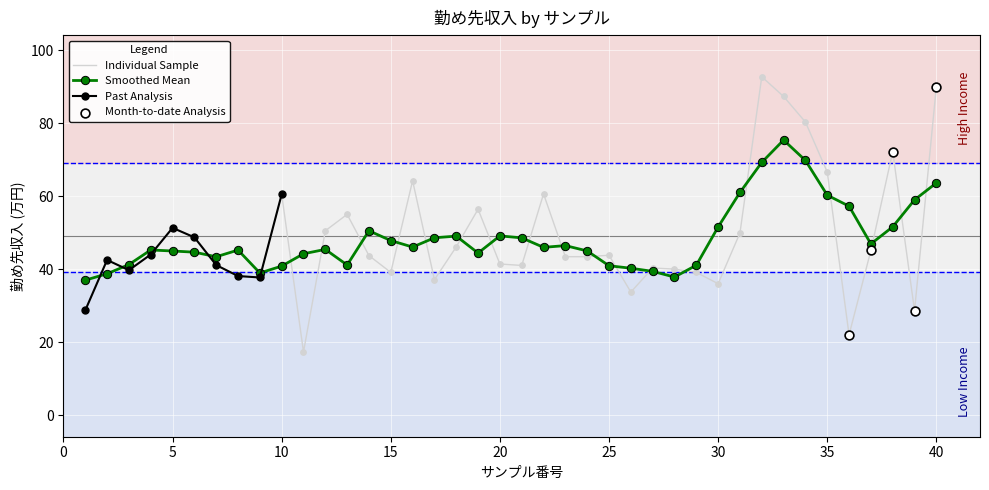

Between 18 and 27, which is larger?

18